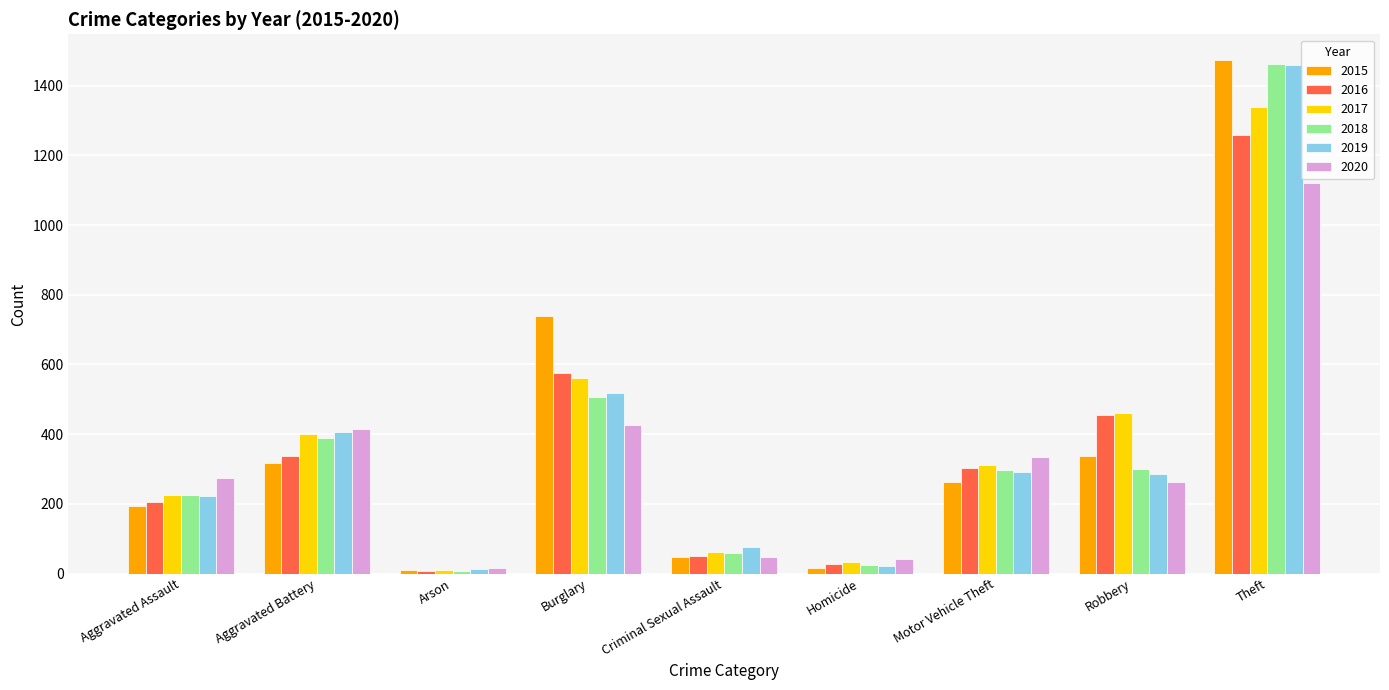

What is the total value across all series at Motor Vehicle Theft?

1800